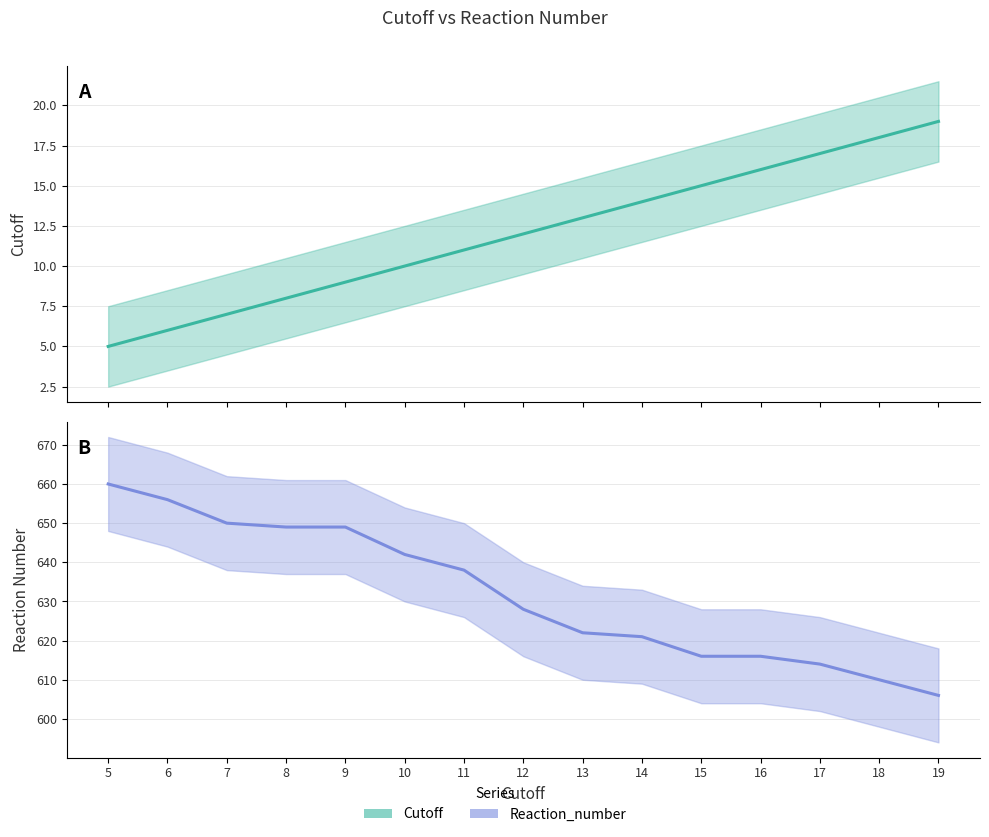

How many lines are shown in the chart?

2